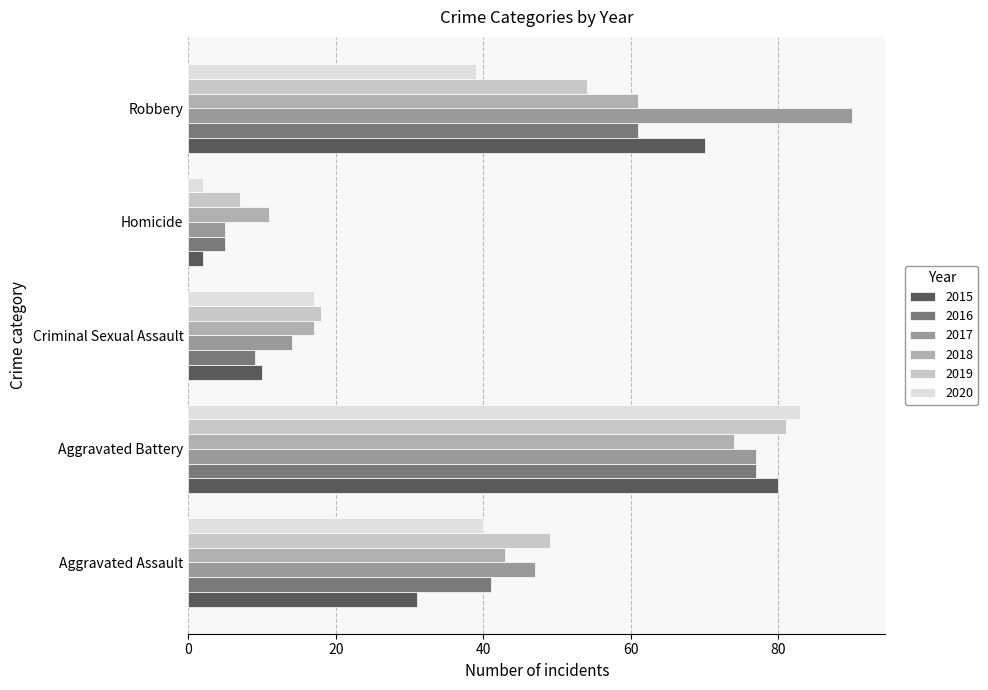

At which label is 2017 closest to 47?

Aggravated Assault